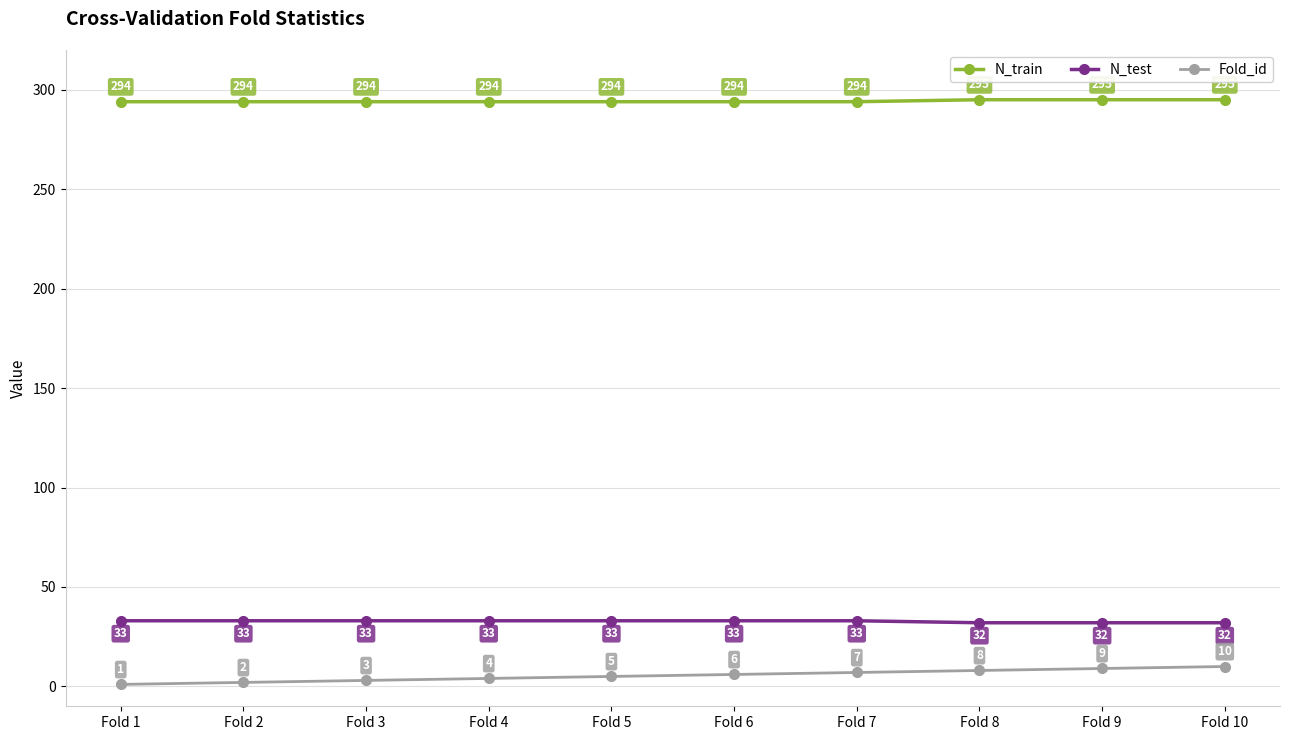

True or false: Fold_id and N_train intersect in this chart.

False